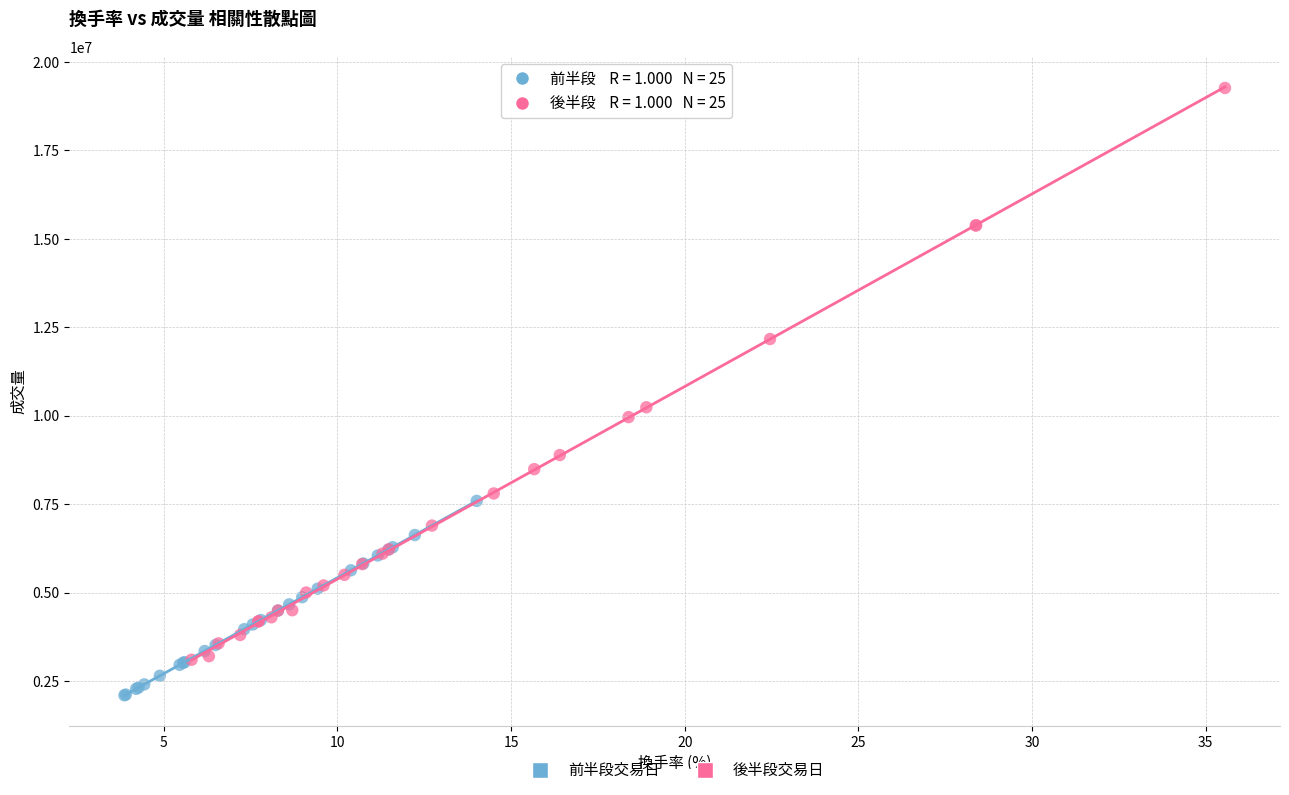

Which series contains the lowest Y value?

前半段交易日